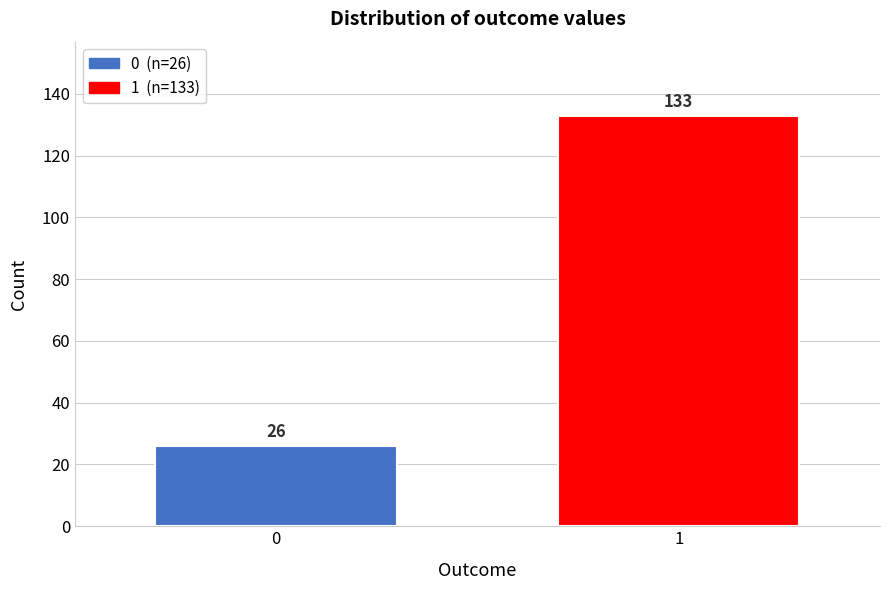

Reading left to right, list all the values displayed in this chart.

26	133